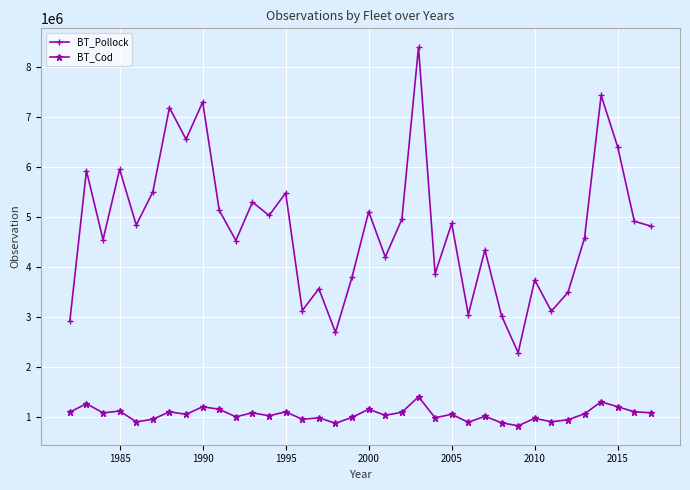

At how many categories does at least one series exceed 1776269?

36